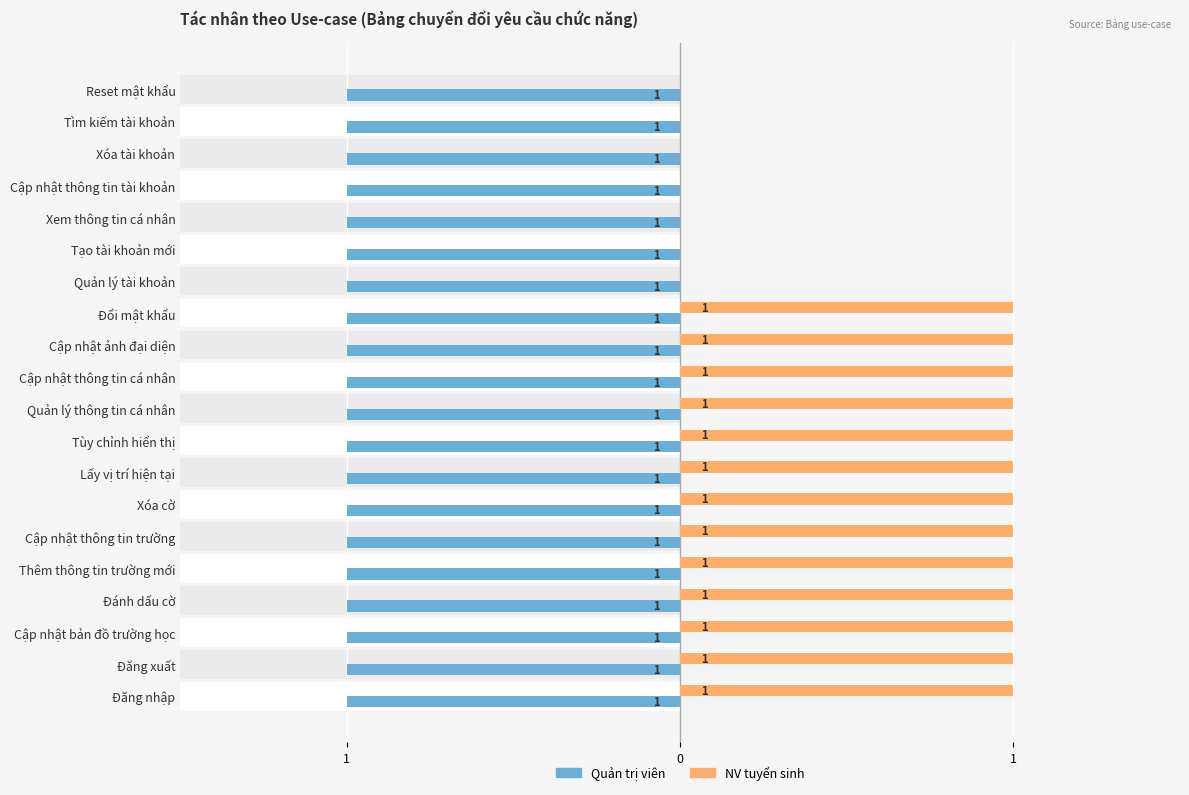

What are all the series names shown in the legend?

Quản trị viên, NV tuyển sinh